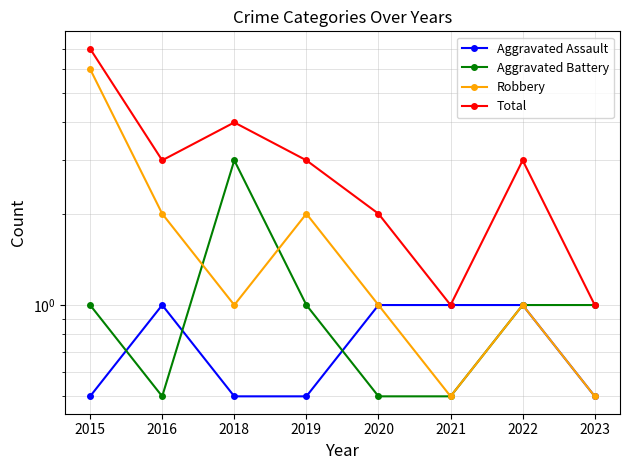

How many lines are shown in the chart?

4